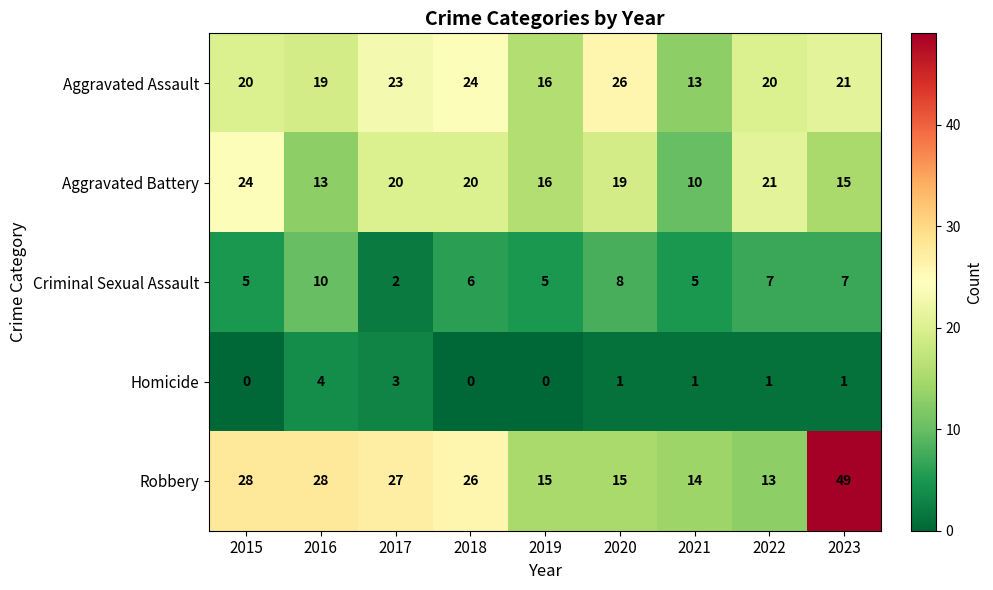

True or false: Aggravated Assault has a value of 26 at 2020.

True